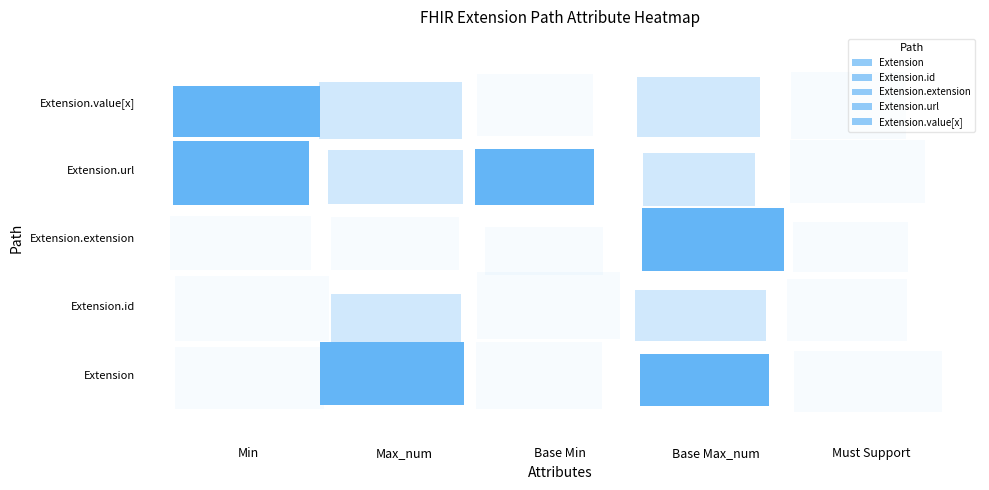

Reading right to left, what are all the values shown in this chart?

Extension: 4=1	3=1	2=0	1=0	0=0
Extension.id: 4=0	3=0	2=0	1=0	0=0
Extension.extension: 4=0	3=0	2=0	1=0	0=0
Extension.url: 4=1	3=1	2=1	1=1	0=1
Extension.value[x]: 4=1	3=1	2=0	1=0	0=1